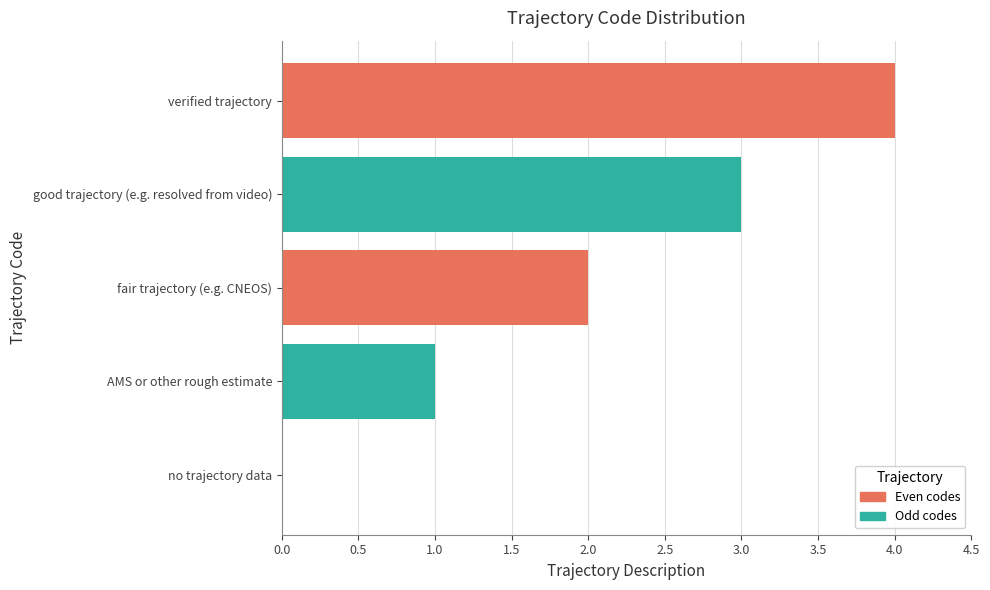

Is it true that the value at fair trajectory (e.g. CNEOS) is 2?

True